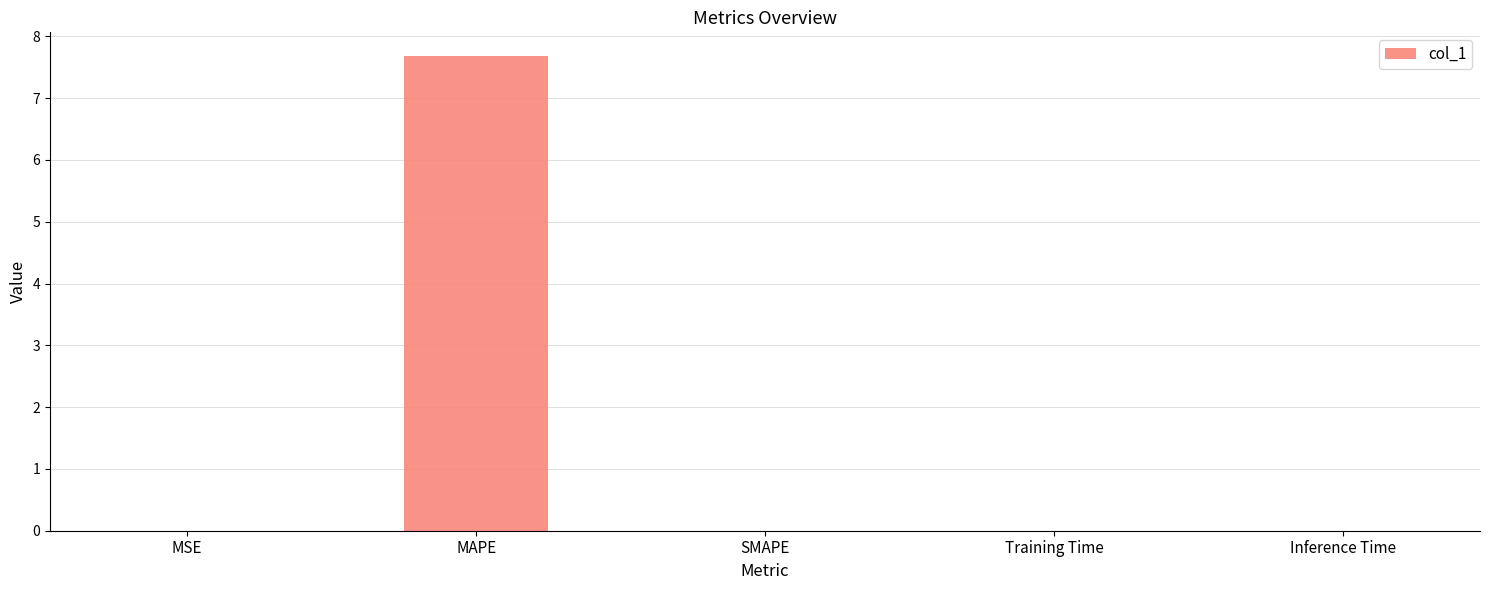

Is it true that the value at SMAPE is 0.0?

True